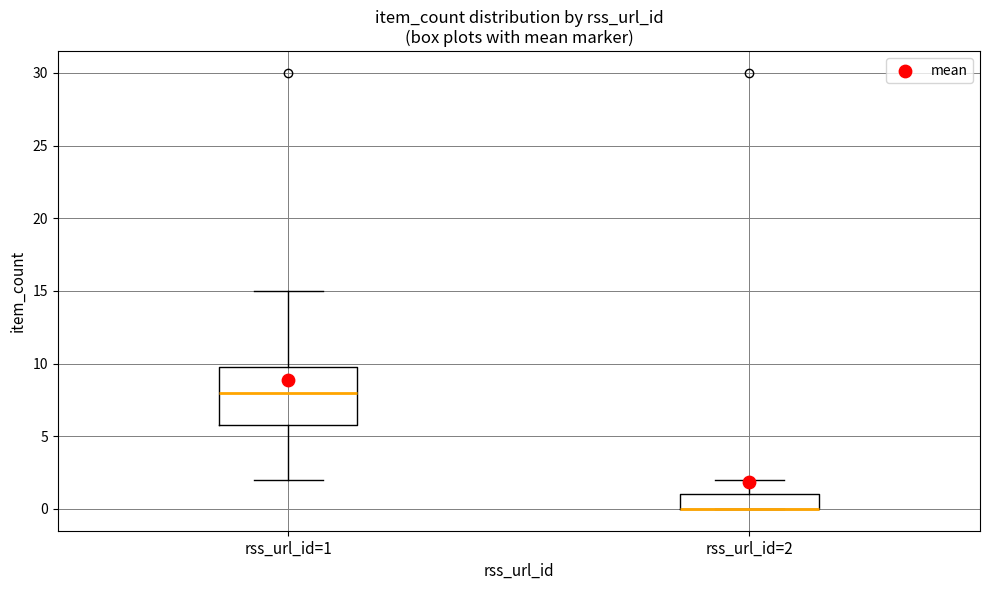

Where is the lower edge of the box for rss_url_id=2 on the y-axis? The values are not printed on the chart, so give them approximately, as read against the axis.

0